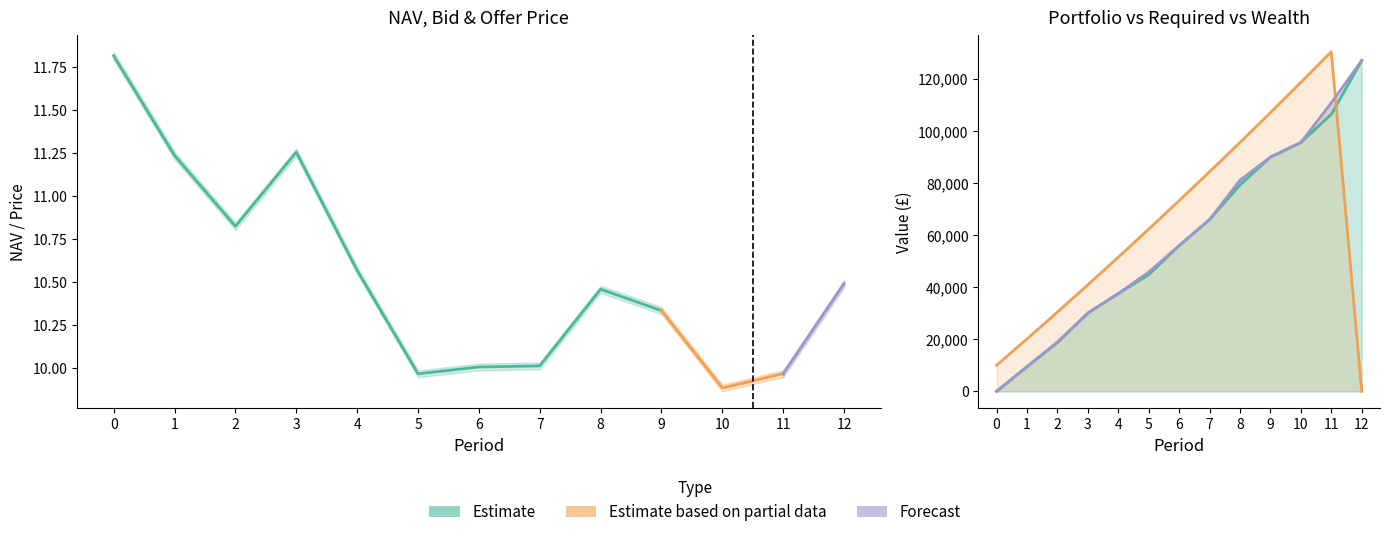

How many lines are shown in the chart?

3